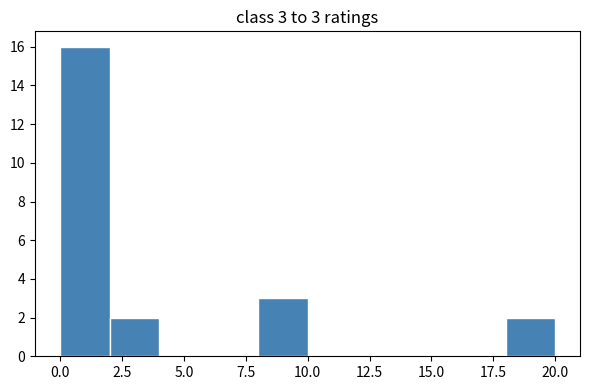

Read against the x-axis, roughly where is the centre of the tallest bar?

1.0